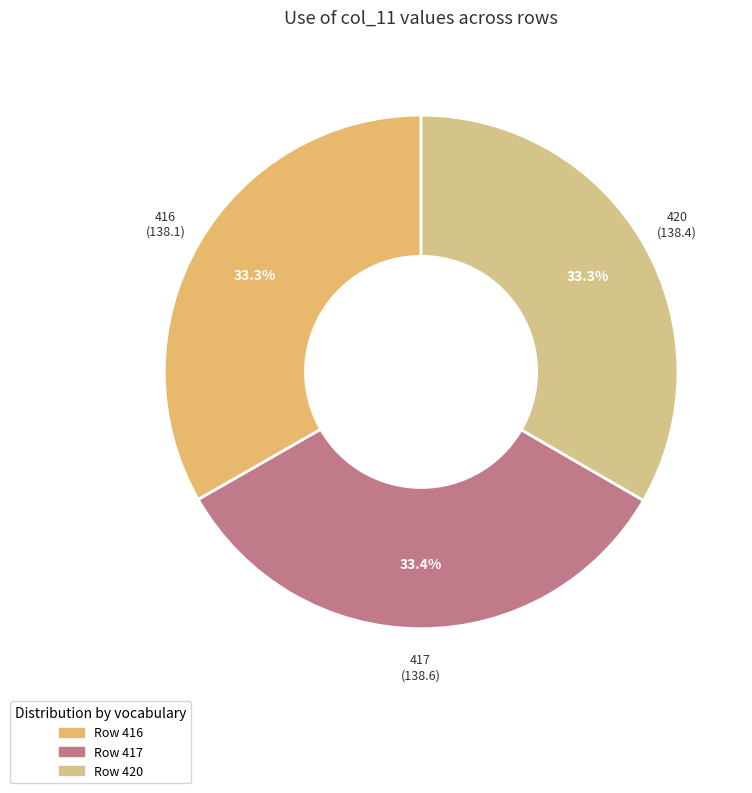

Which category has the biggest portion of the pie?

417